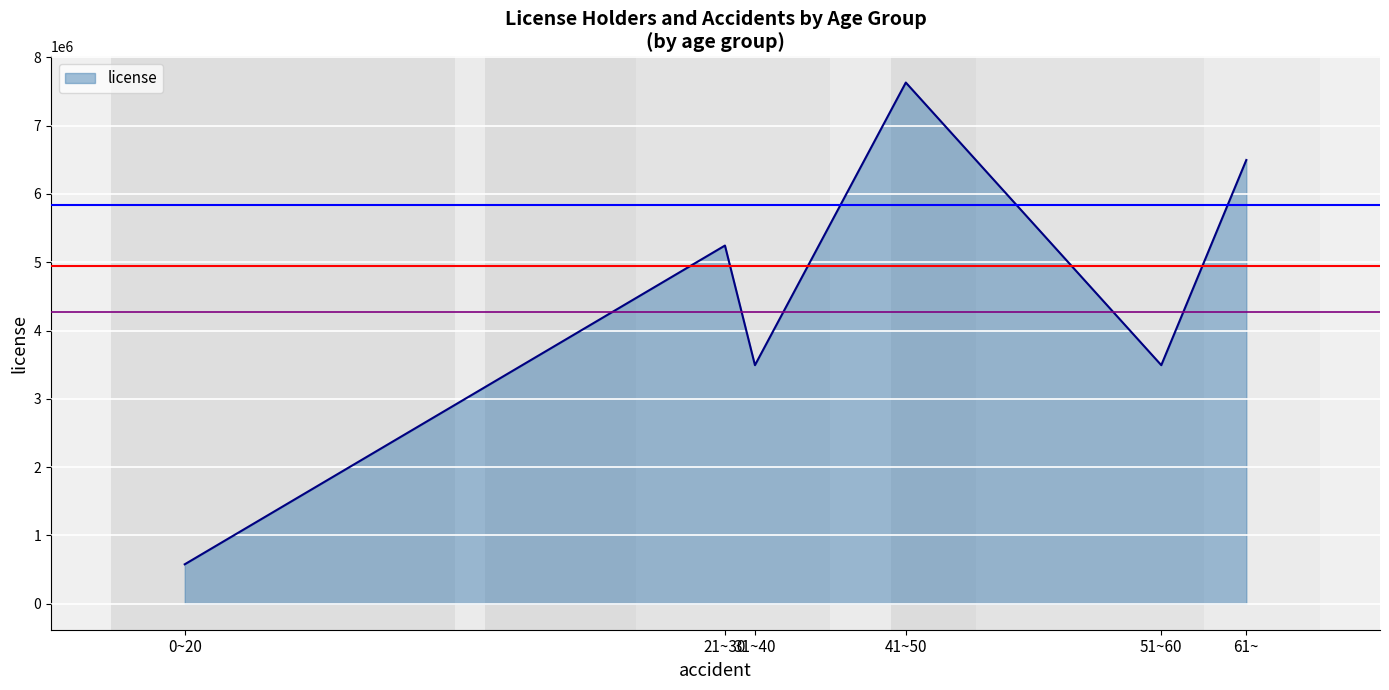

What is the ratio of the value at 51~60 to the value at 41~50?

0.5